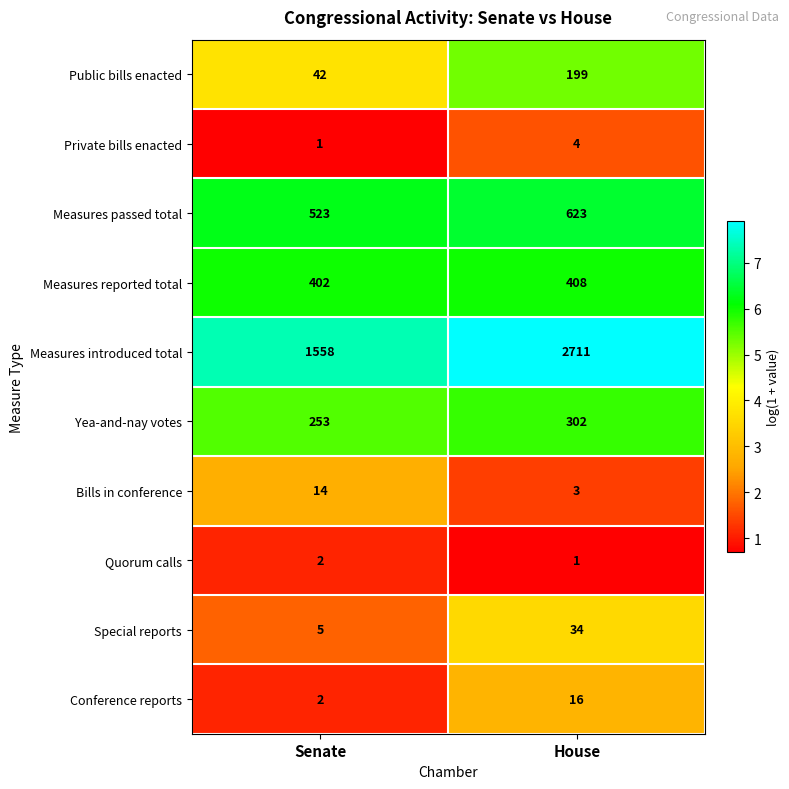

What is the total value across all series at Senate?

2802